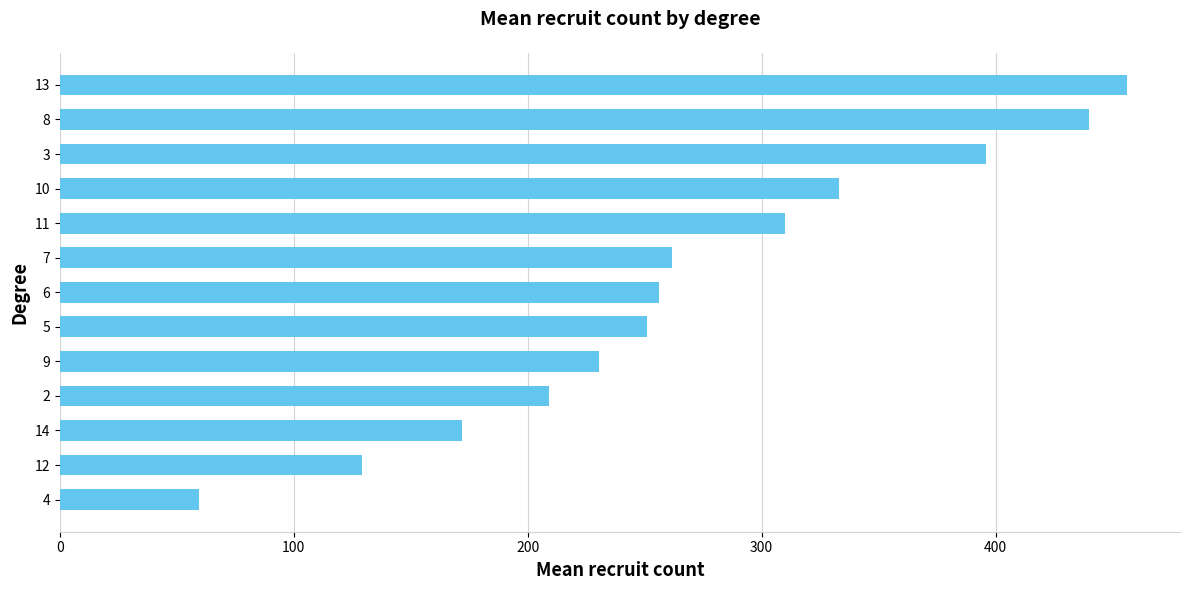

Approximately how many times larger is the value at 6 compared to 7?

1.0